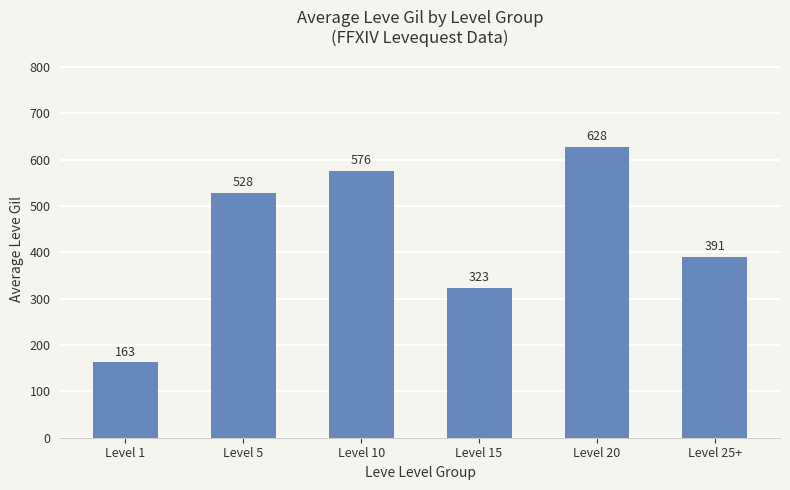

Which has a higher value, Level 5 or Level 20?

Level 20